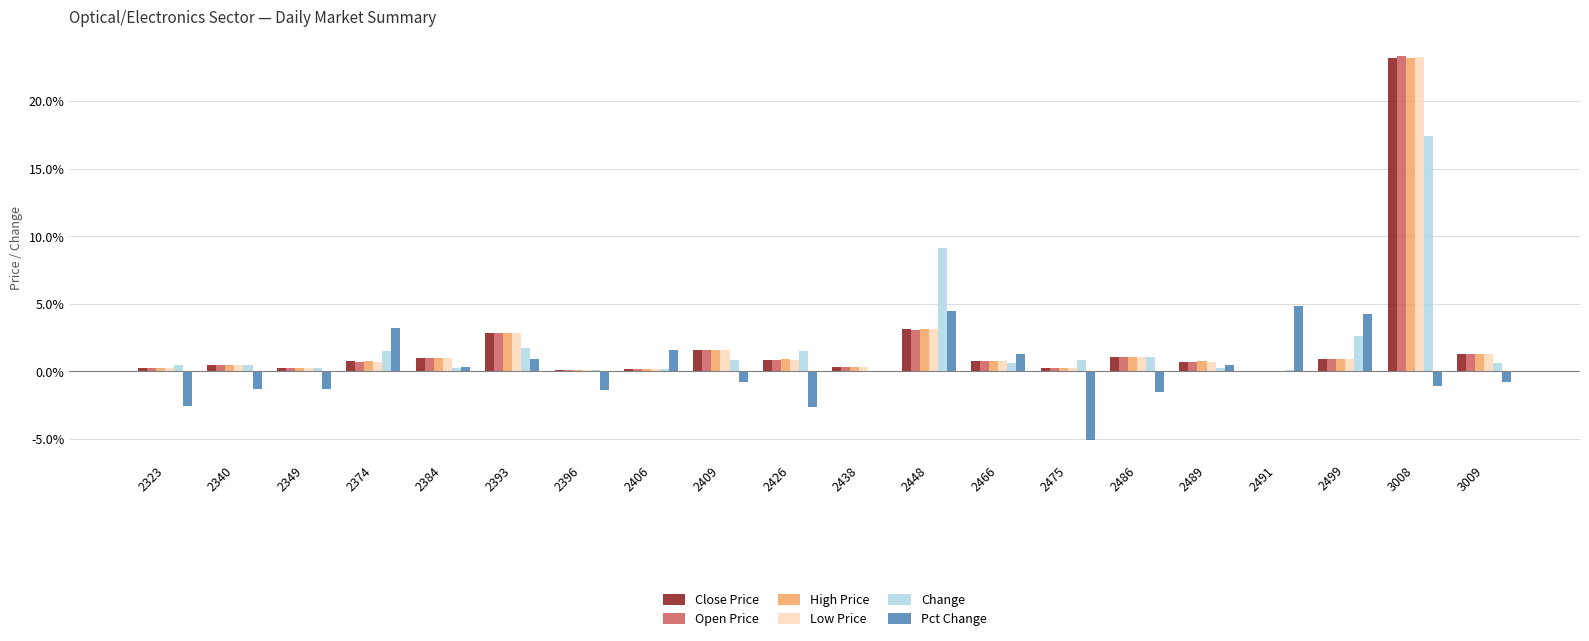

Between 2396 and 2438, which series saw the biggest shift?

Pct Change